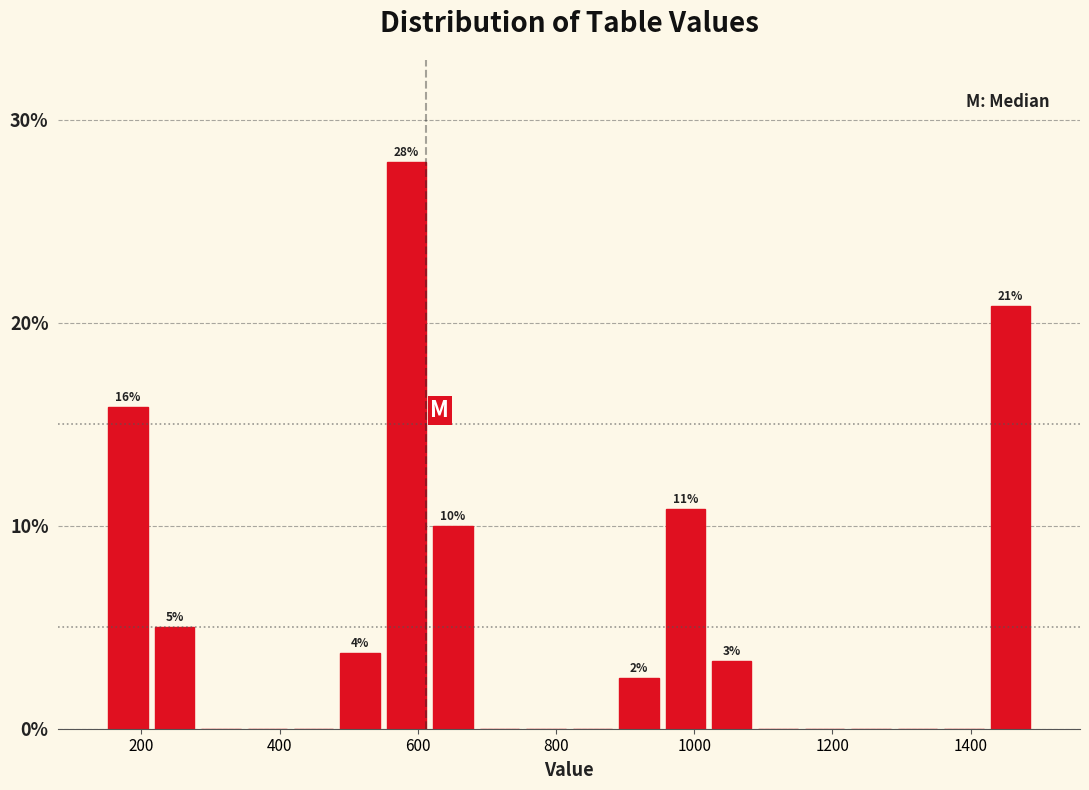

Read against the x-axis, roughly where is the centre of the tallest bar?

580